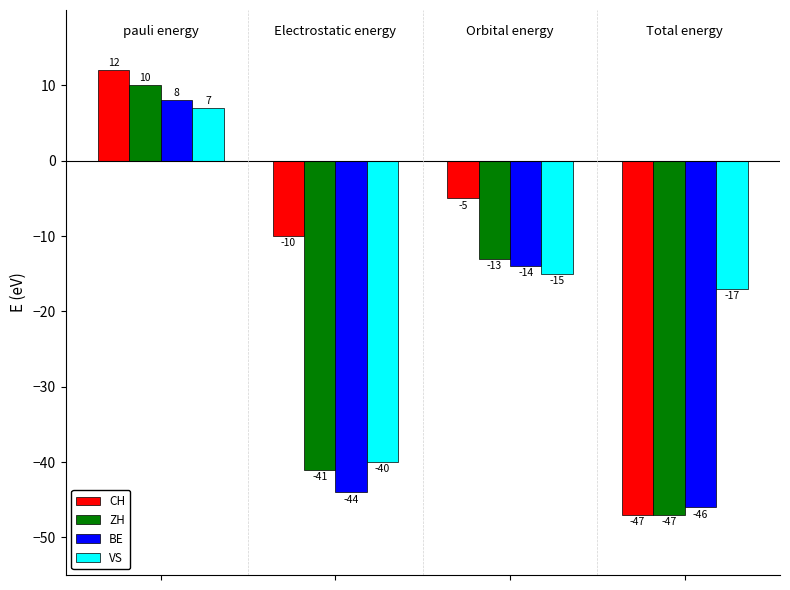

Which series has the widest spread of values?

CH